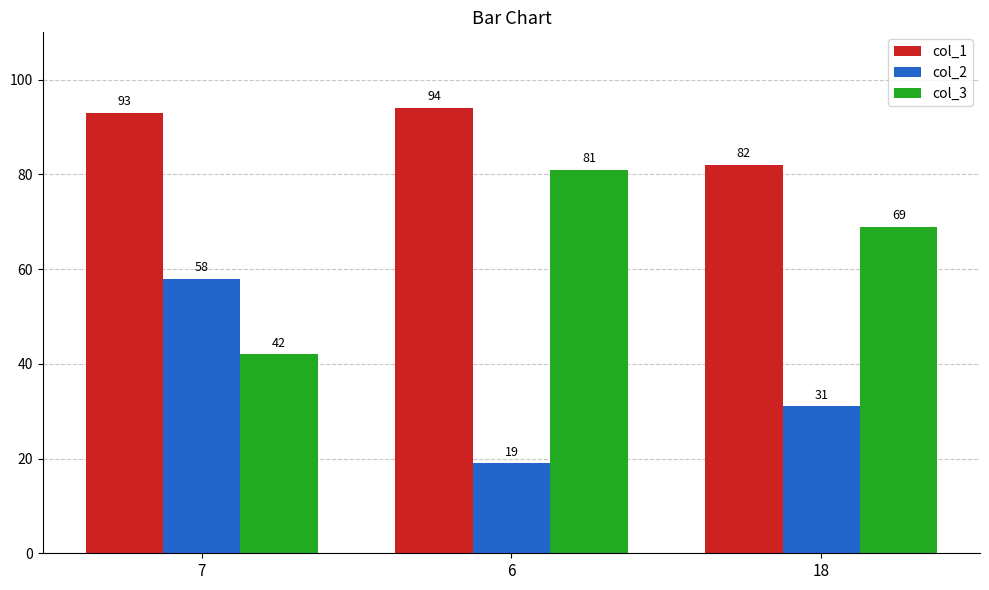

What is the difference between the highest and lowest values at 18?

51